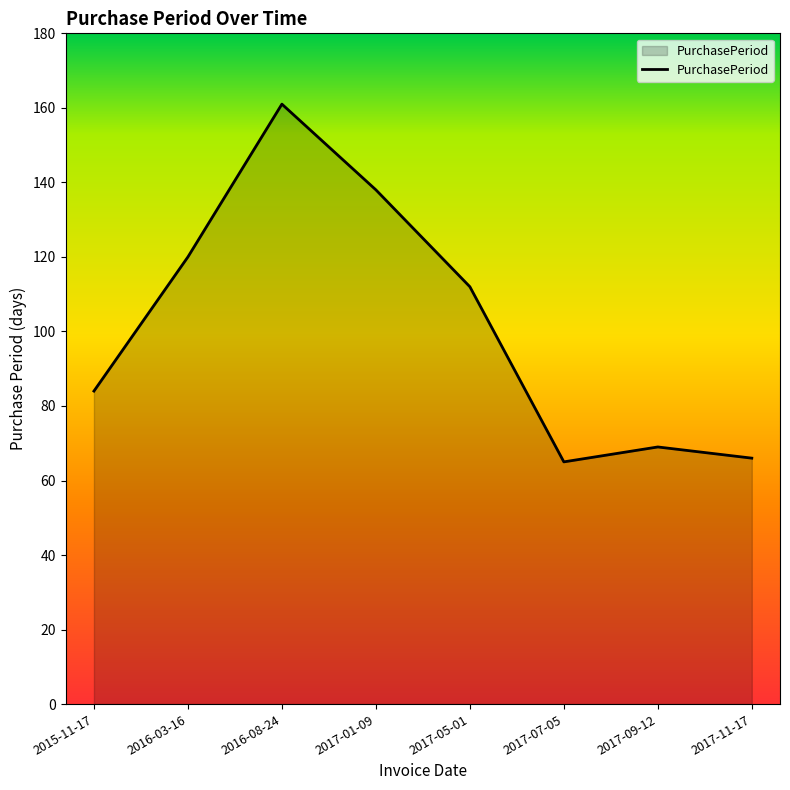

The chart shows a value of 69 at 2017-09-12. True or false?

True